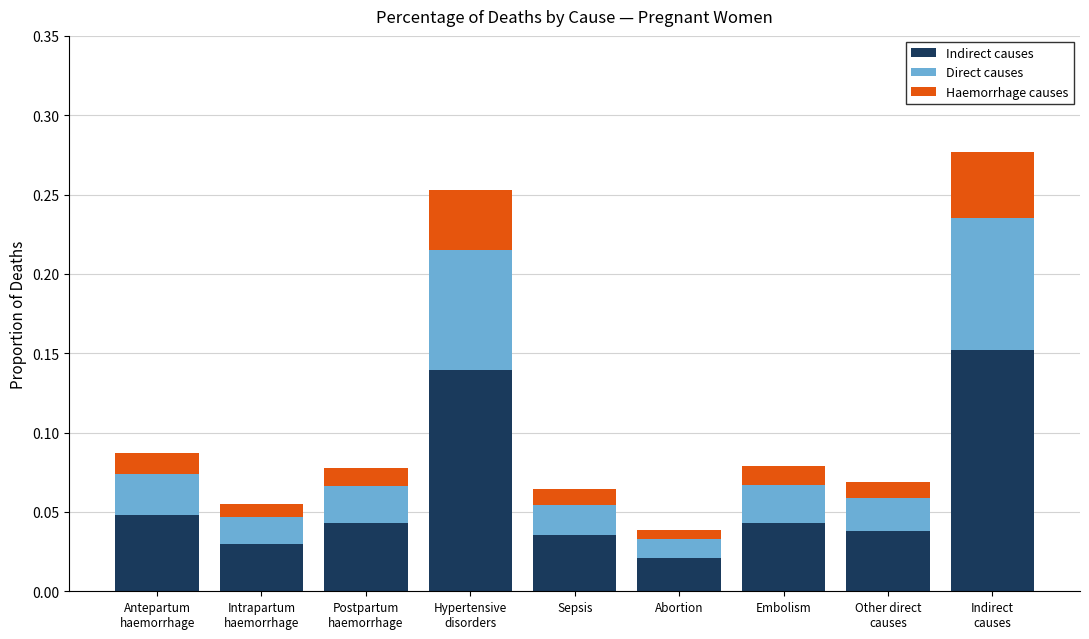

What are all the series names shown in the legend?

Indirect causes, Direct causes, Haemorrhage causes